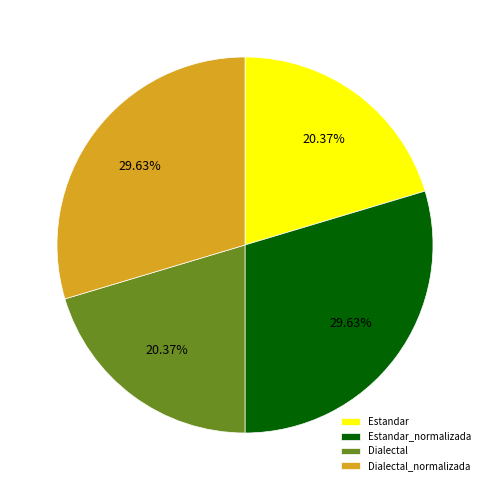

True or false: Estandar accounts for 20% of the total.

True